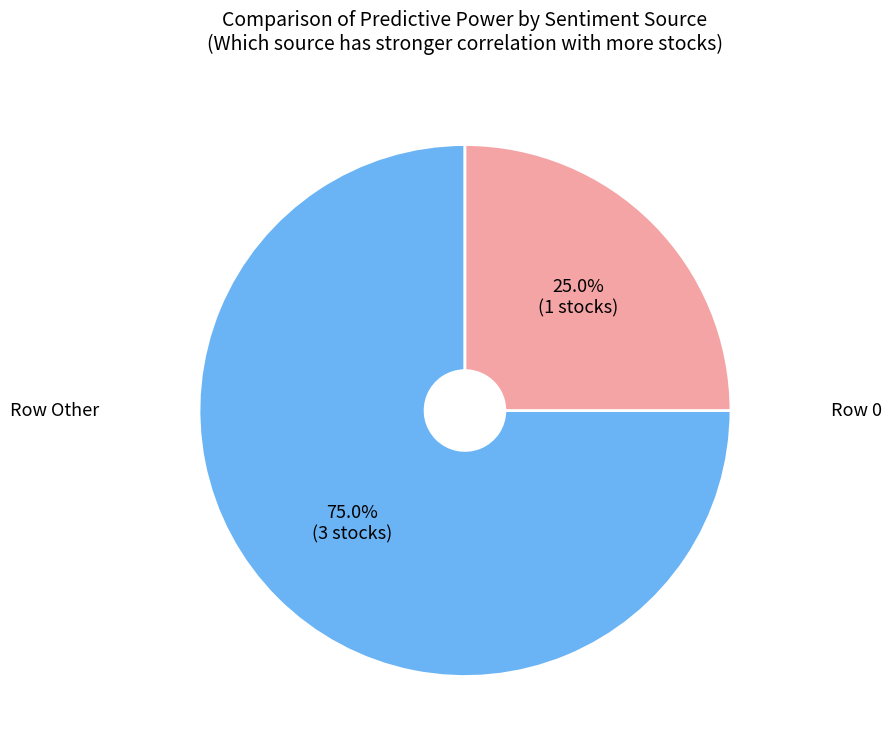

Is there a majority slice in this chart?

Yes